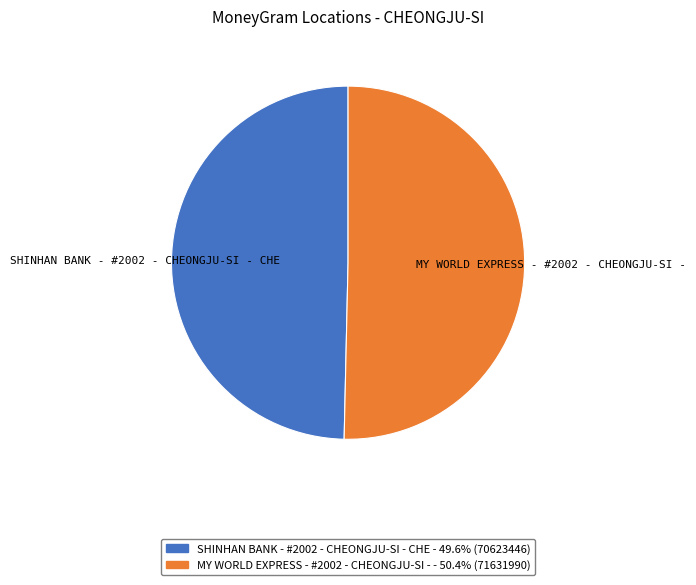

Count the number of slices in the pie.

2